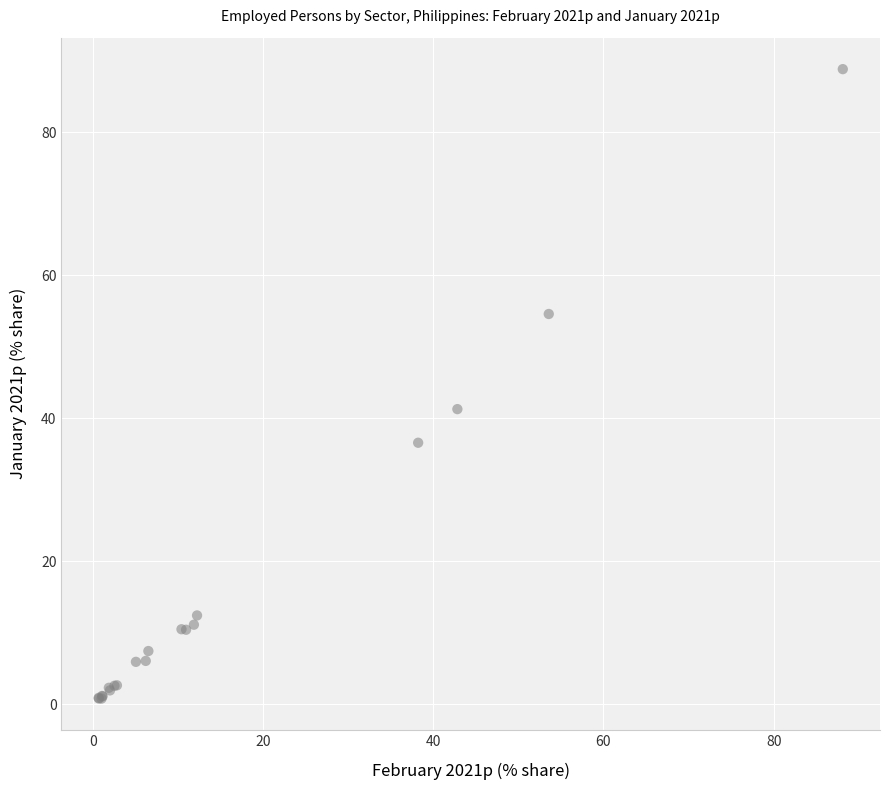

What Y value in the scatter plot is closest to 44?

41.3